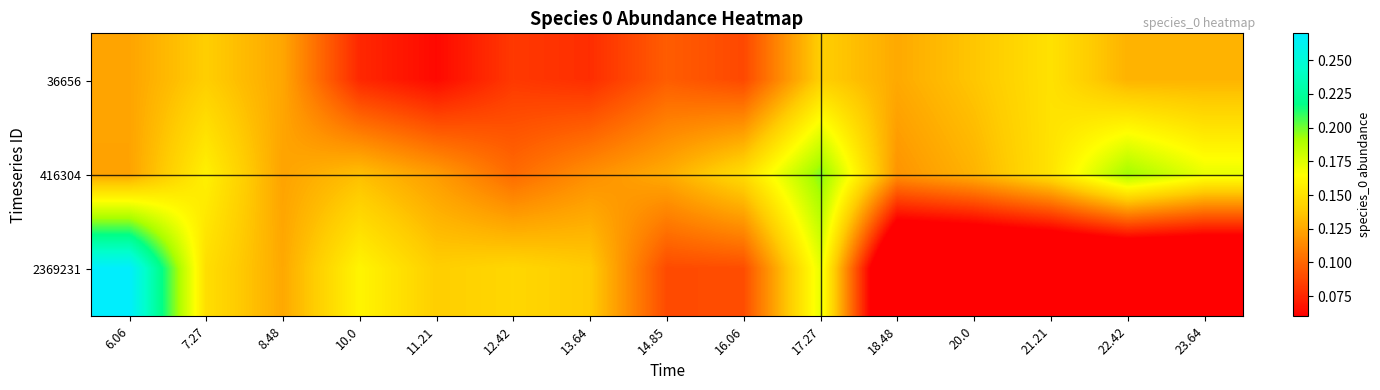

Which series has the largest range (max minus min)?

2369231